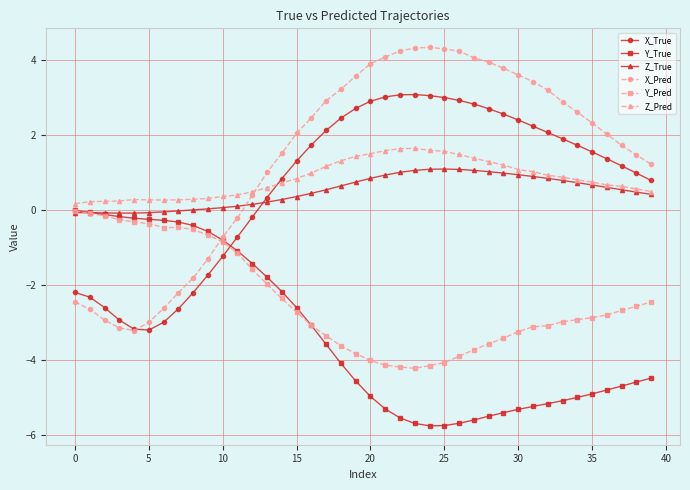

Which series ends up on top after the final intersection of Y_True and Z_True?

Z_True